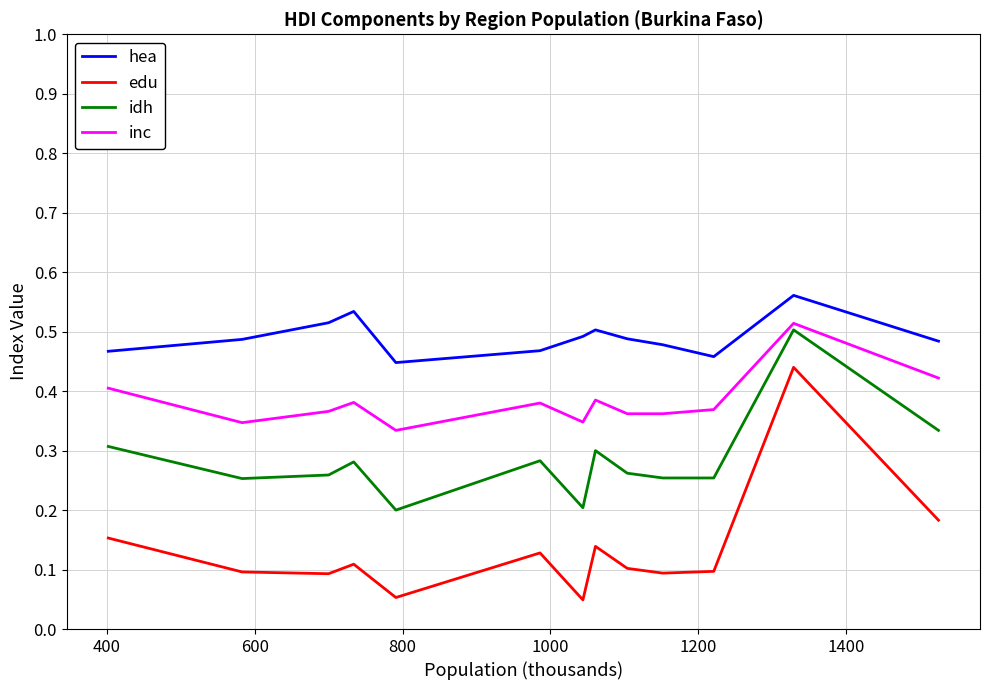

How many idh values are between 0 and 1?

13